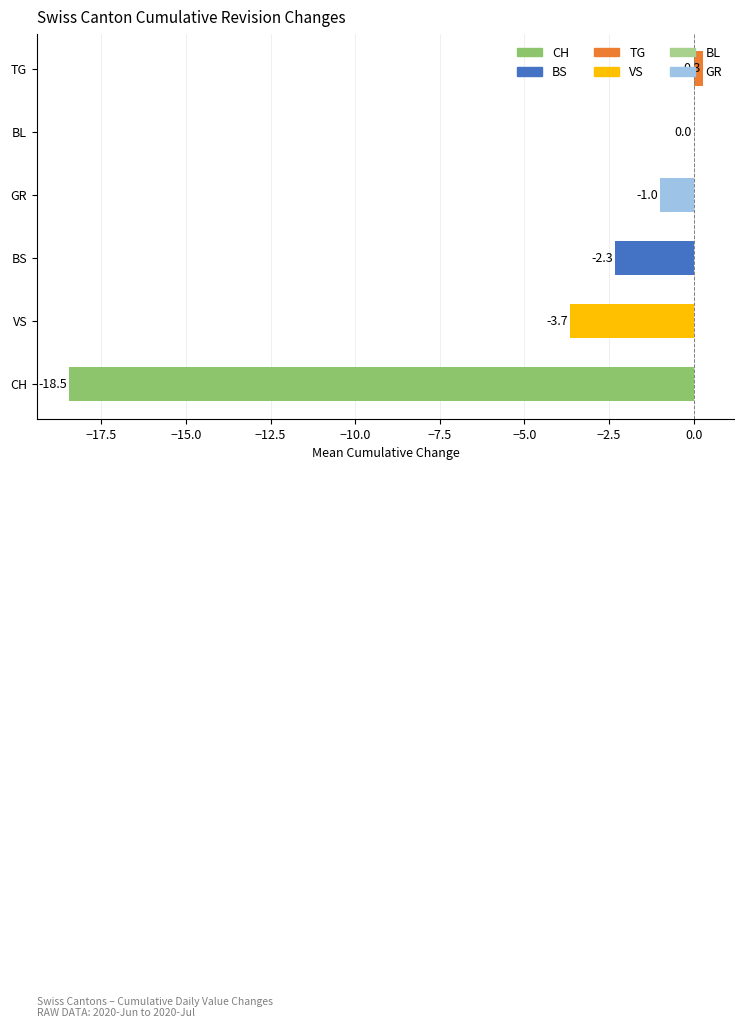

What is the change in value from BS to BL?

+2.3